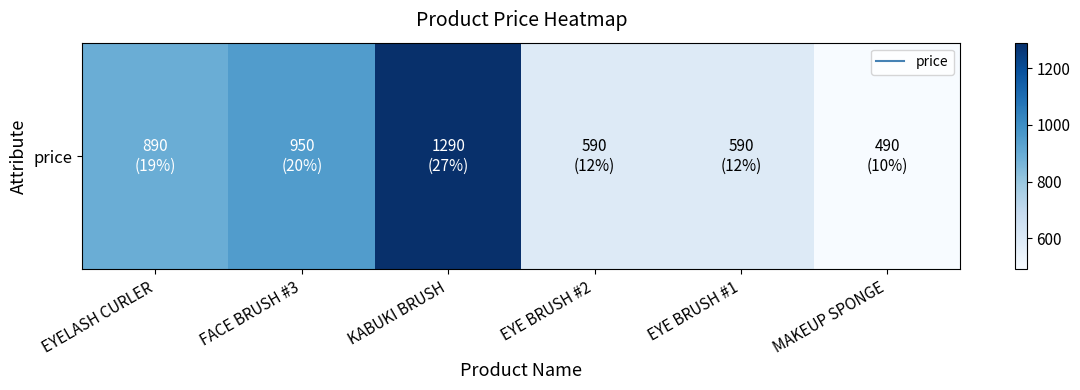

How many values are below 890?

3